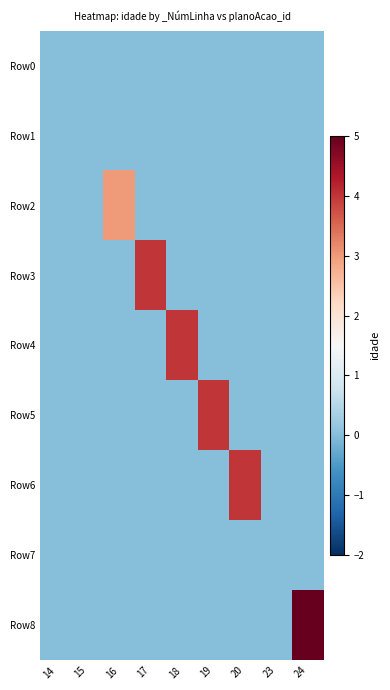

What is the greatest value displayed?

5